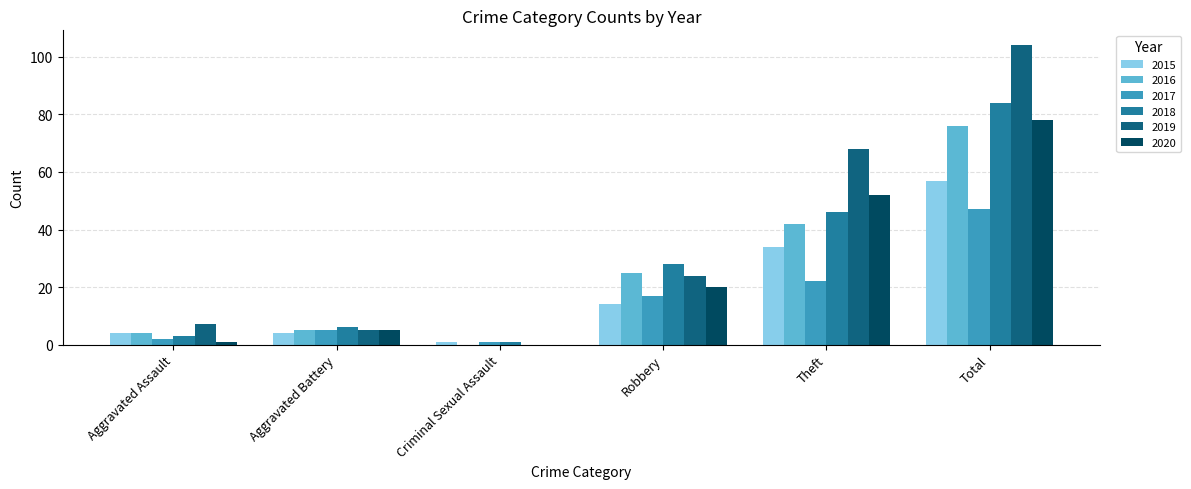

Does the chart contain stacked bars?

No